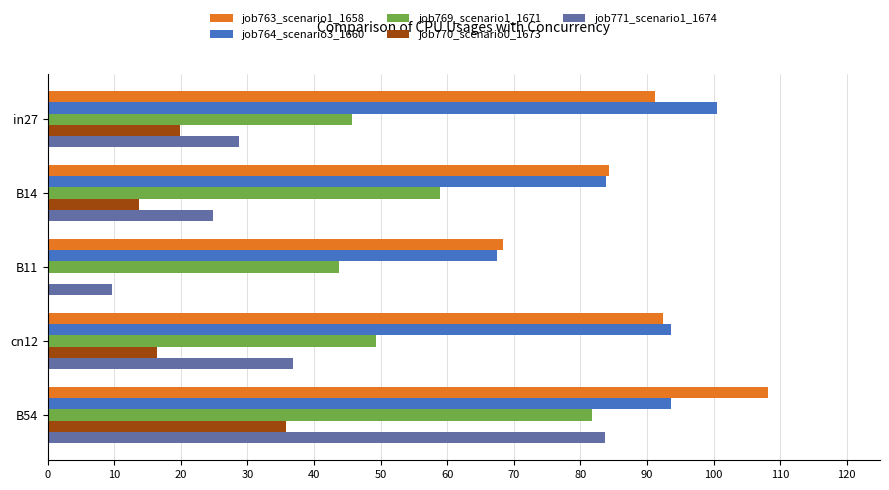

At which category does the chart reach its peak across all series?

B54